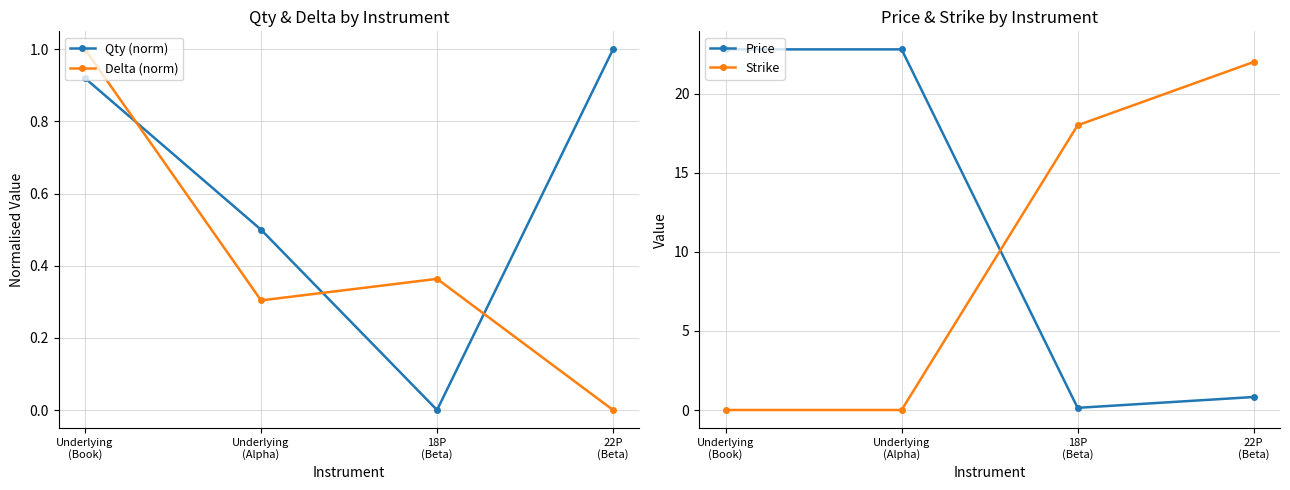

Between which two adjacent categories do Delta (norm) and Strike first intersect?

Underlying
(Alpha) and 18P
(Beta)